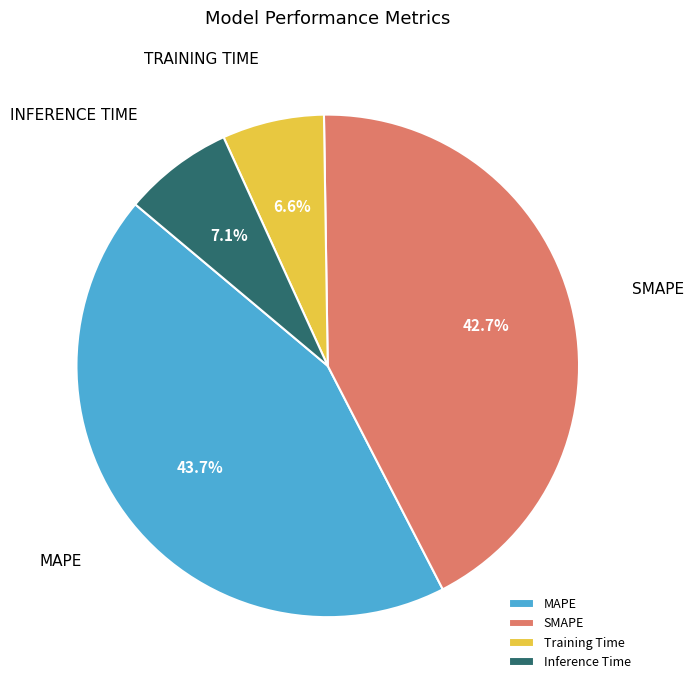

Does SMAPE represent more than half of the total?

No